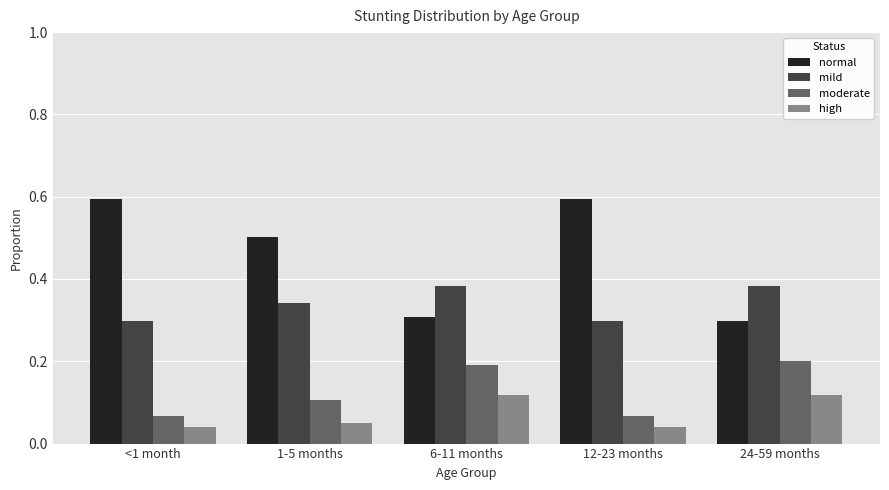

What is the spread (max minus min) of values at <1 month?

0.6